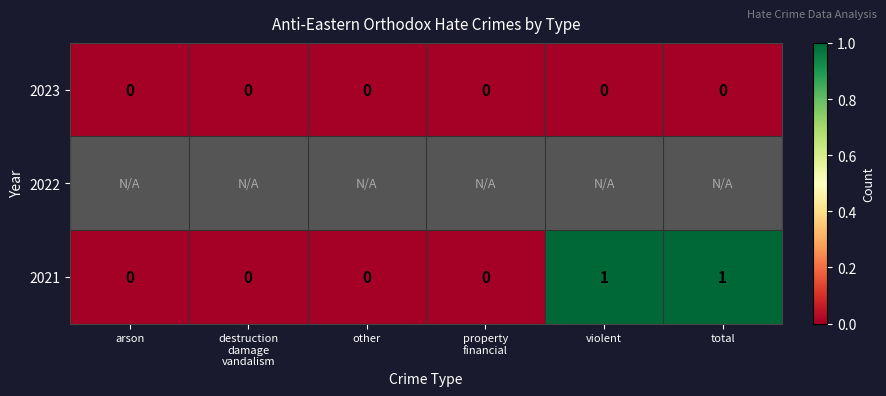

The value of 2021 at total is 0. True or false?

False